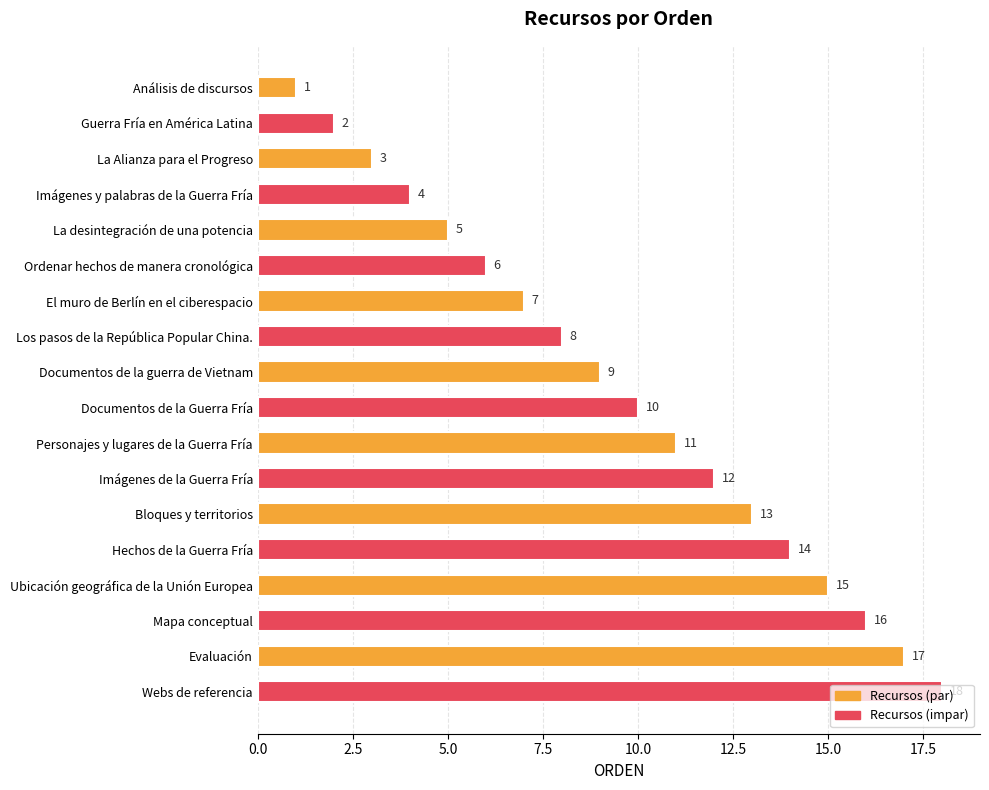

Rank the categories by value from lowest to highest.

Análisis de discursos, Guerra Fría en América Latina, La Alianza para el Progreso, Imágenes y palabras de la Guerra Fría, La desintegración de una potencia, Ordenar hechos de manera cronológica, El muro de Berlín en el ciberespacio, Los pasos de la República Popular China., Documentos de la guerra de Vietnam, Documentos de la Guerra Fría, Personajes y lugares de la Guerra Fría, Imágenes de la Guerra Fría, Bloques y territorios, Hechos de la Guerra Fría, Ubicación geográfica de la Unión Europea, Mapa conceptual, Evaluación, Webs de referencia